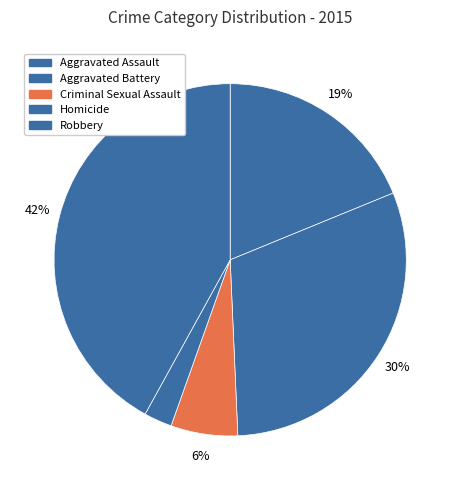

How many segments does this pie chart have?

5